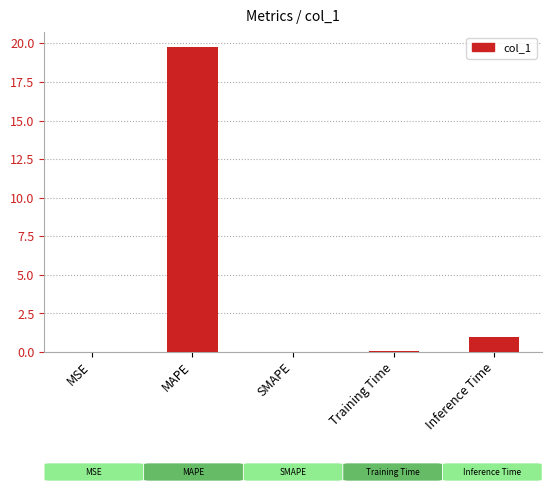

What is the sum of the values at SMAPE and MAPE?

19.7